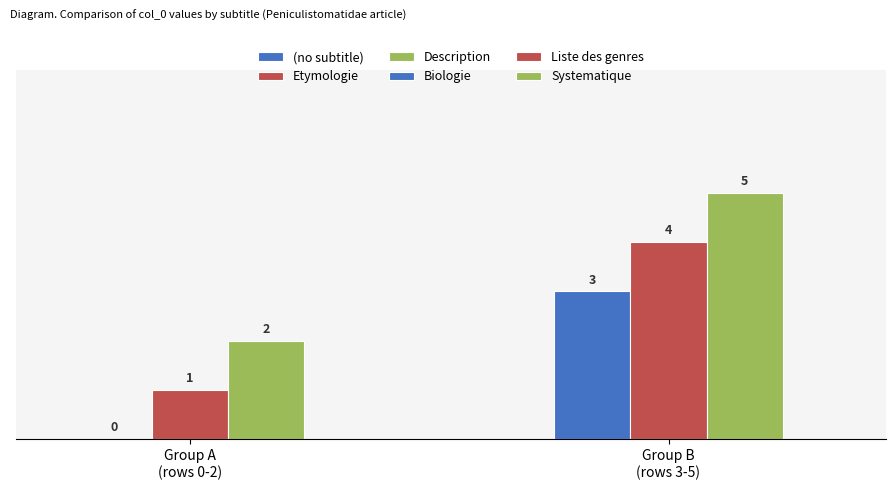

What is the difference between the second highest and second lowest values in the Liste des genres series?

3